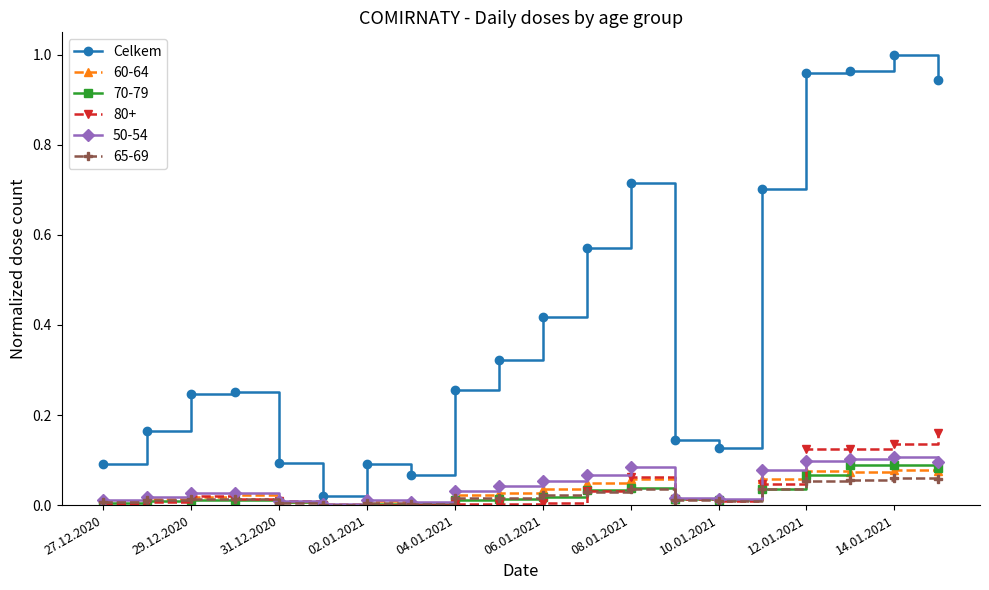

Which series has the largest range (max minus min)?

Celkem